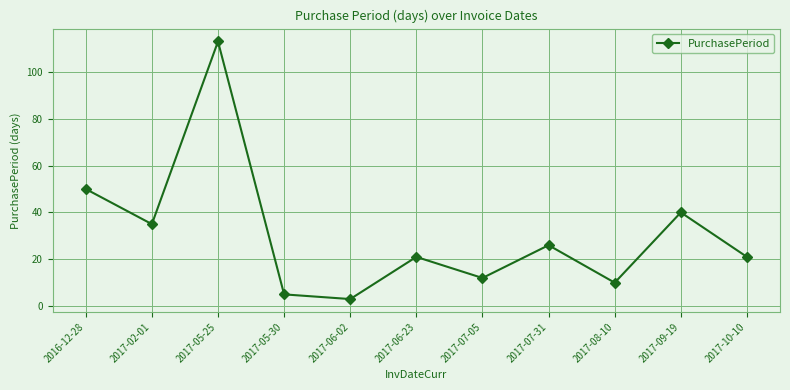

Approximately how many times larger is the value at 2017-02-01 compared to 2017-06-02?

11.7